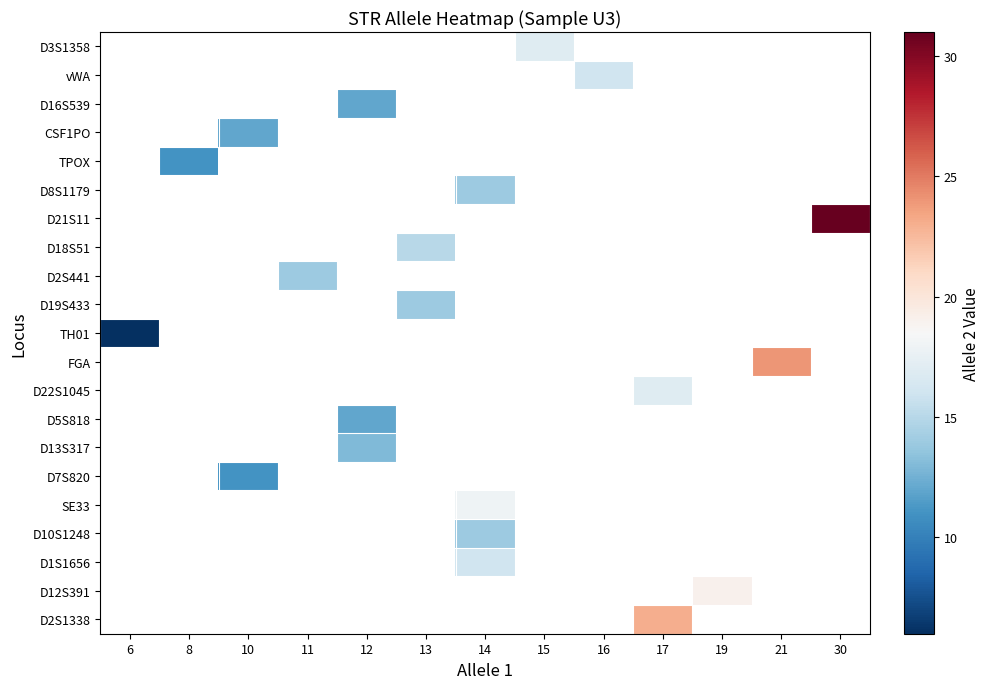

Which label corresponds to the largest value in the chart?

30